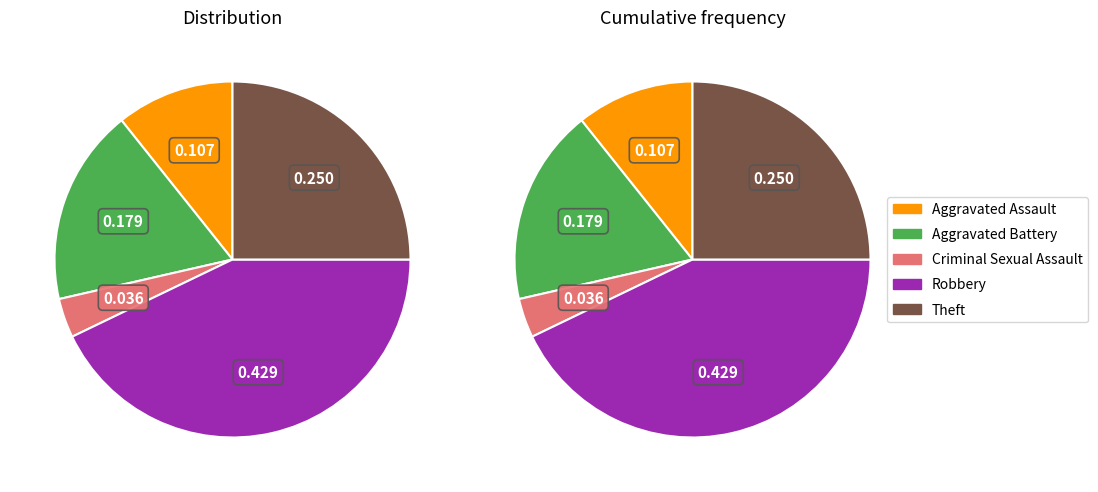

Is it true that Aggravated Assault is 2% of the pie?

False